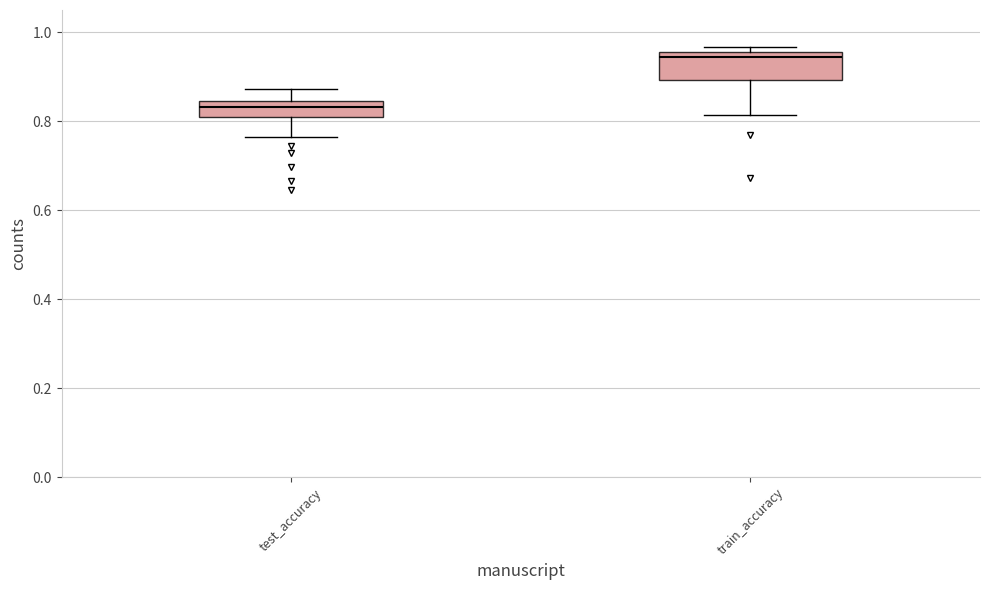

Reading left to right, read every box against the y-axis: the position of its median line, the range the box covers, and the ends of its whiskers. The values are not printed on the chart, so give them approximately, as read against the axis.

test_accuracy: median 0.84 (inside the box), box 0.80 to 0.84, whiskers 0.76 to 0.88
train_accuracy: median 0.94, box 0.90 to 0.96, whiskers 0.82 to 0.96 (just above the box's upper edge)